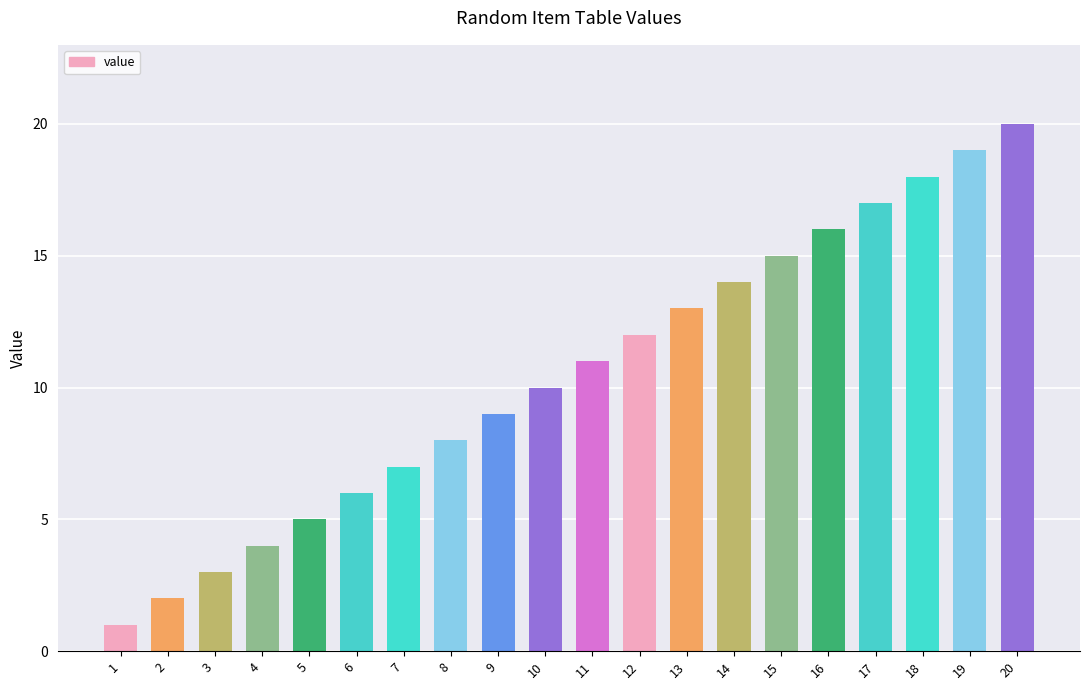

How many bars are there in total?

20